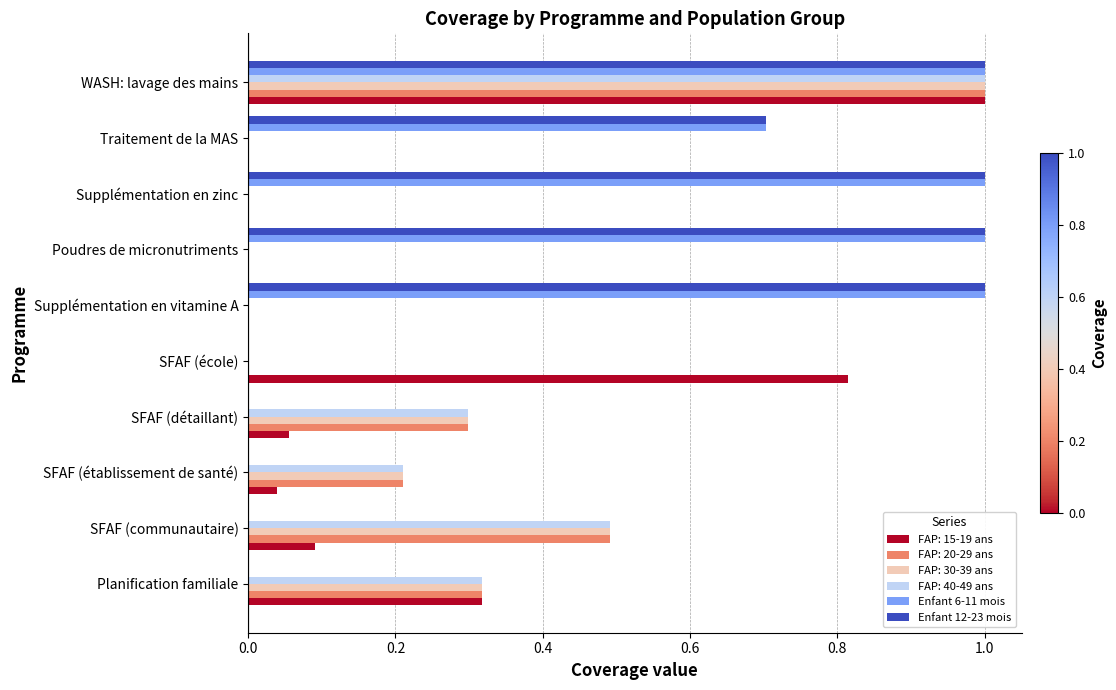

What is the sum of all Enfant 6-11 mois values?

4.7